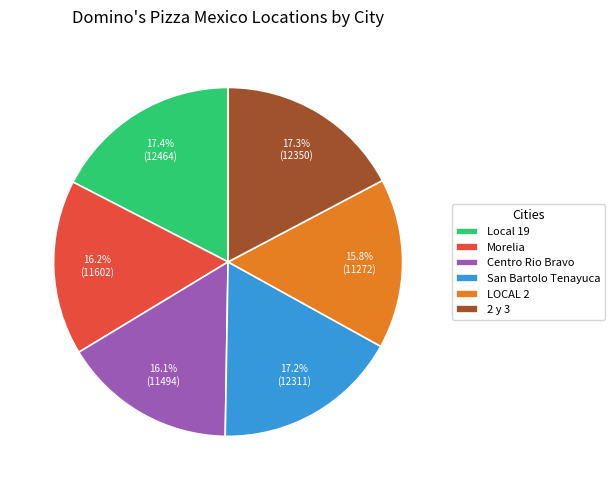

Count the number of slices in the pie.

6